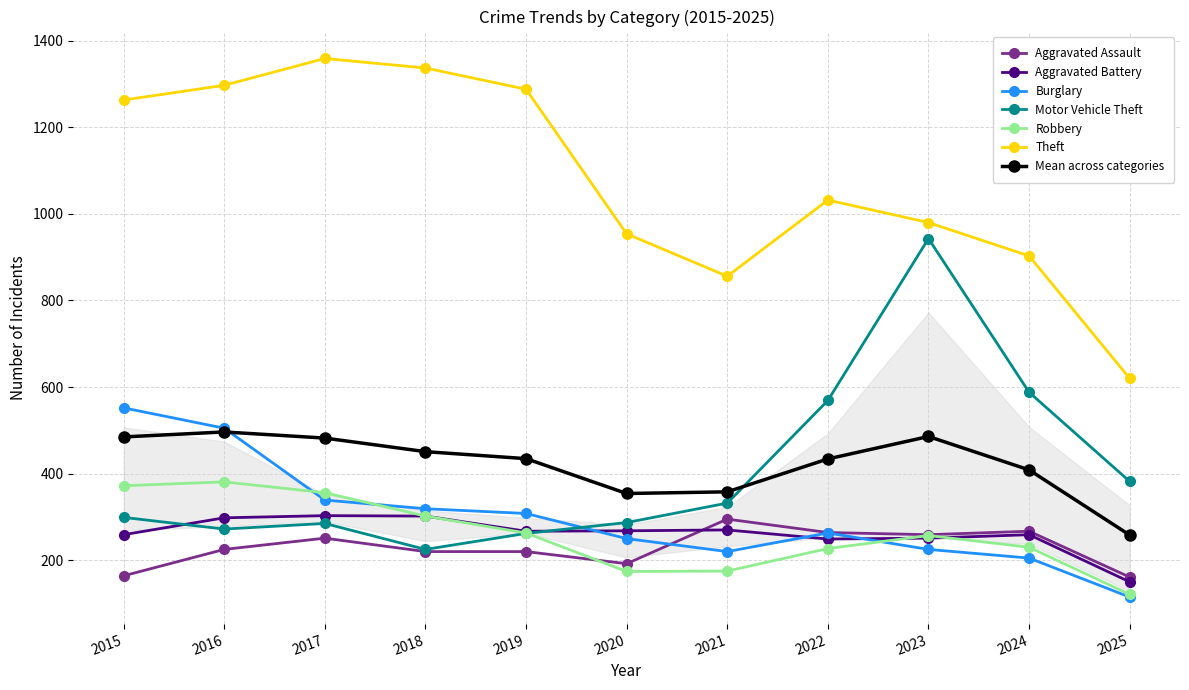

What is the value of the Robbery point at the 3rd from the left?

356.0